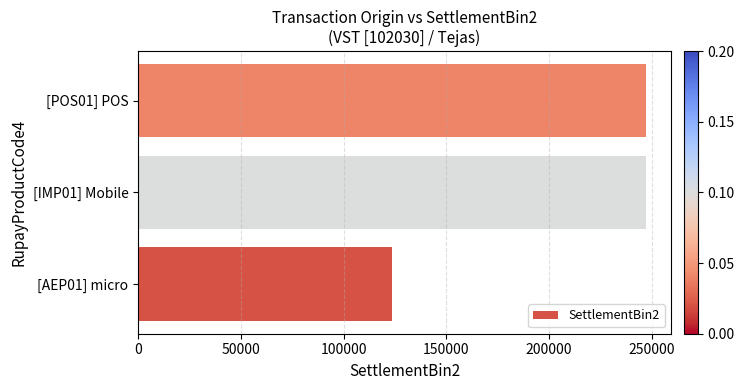

What is the greatest value displayed?

246922